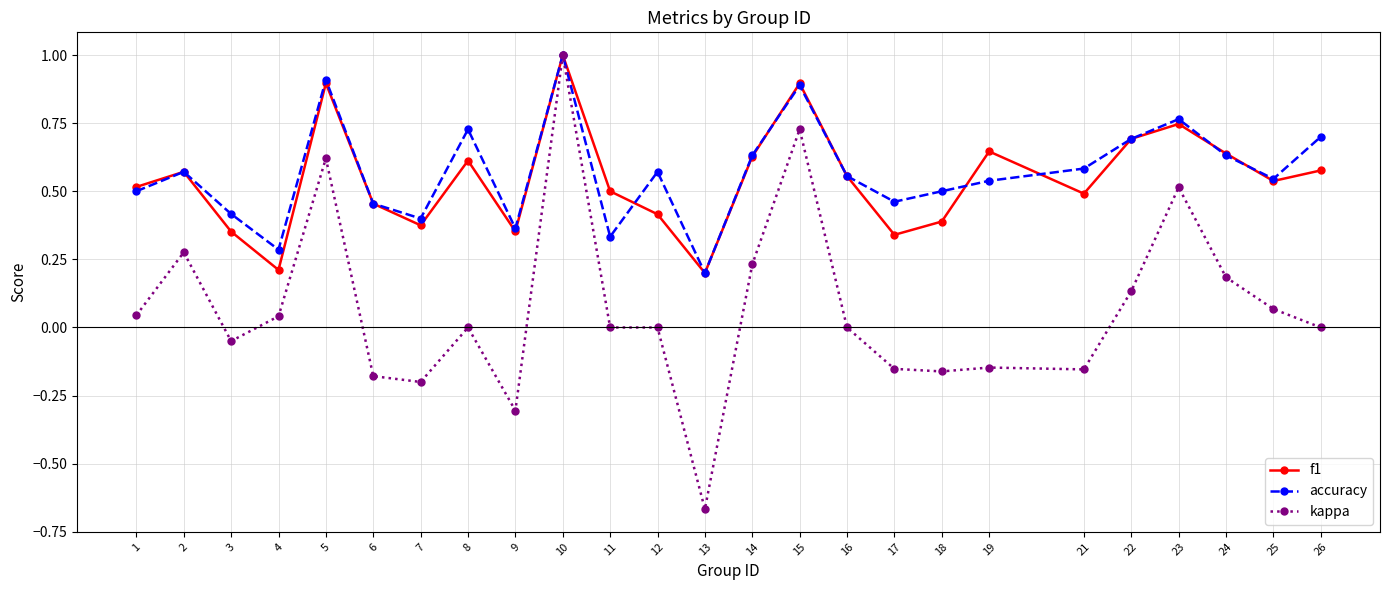

At which category does the chart reach its minimum across all series?

13